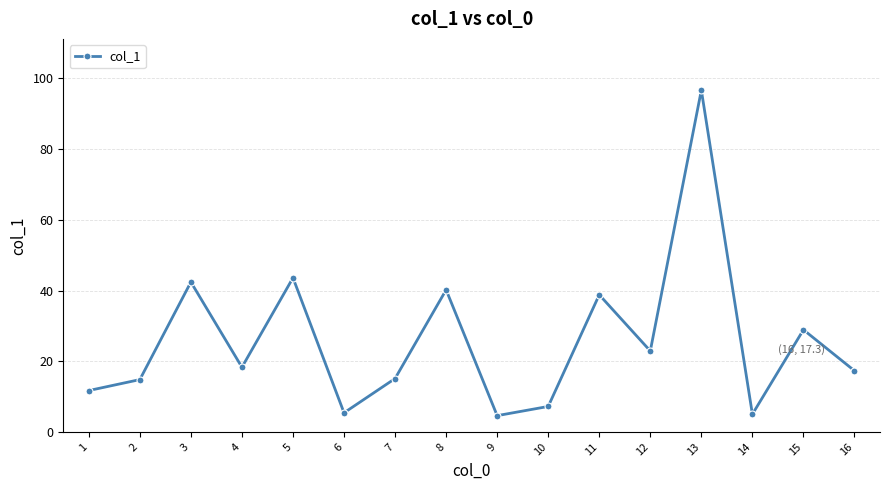

What is the smallest value displayed?

4.6